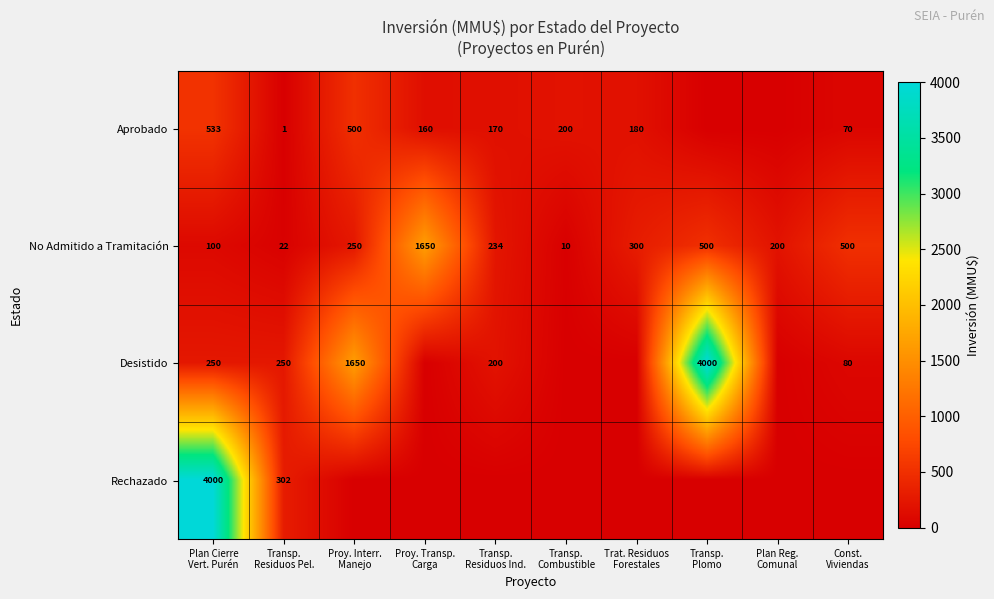

What is the average value of the No Admitido a Tramitación series?

377